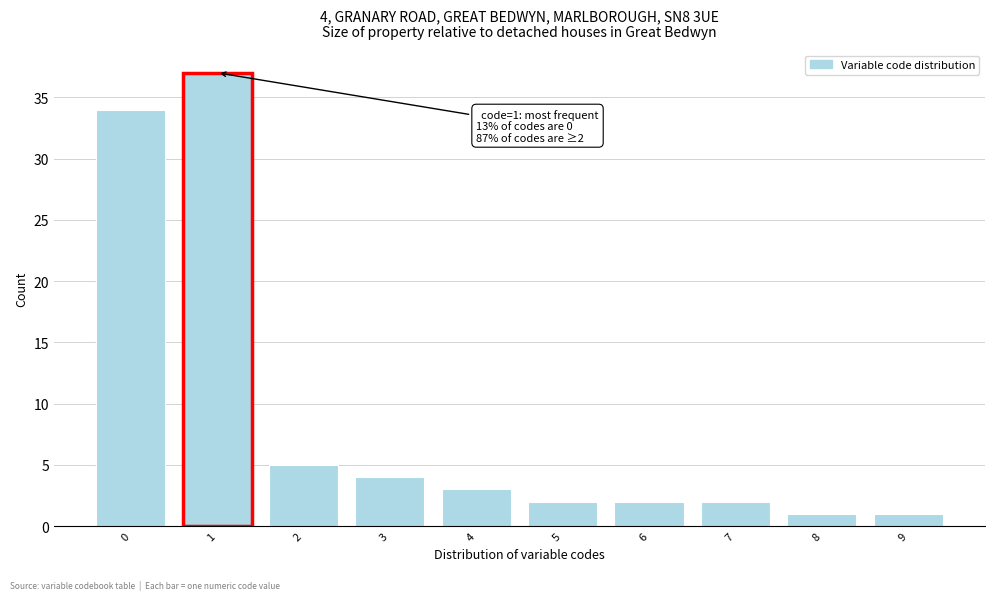

Reading left to right, list all the values displayed in this chart.

0=34	1=37	2=5	3=4	4=3	5=2	6=2	7=2	8=1	9=1